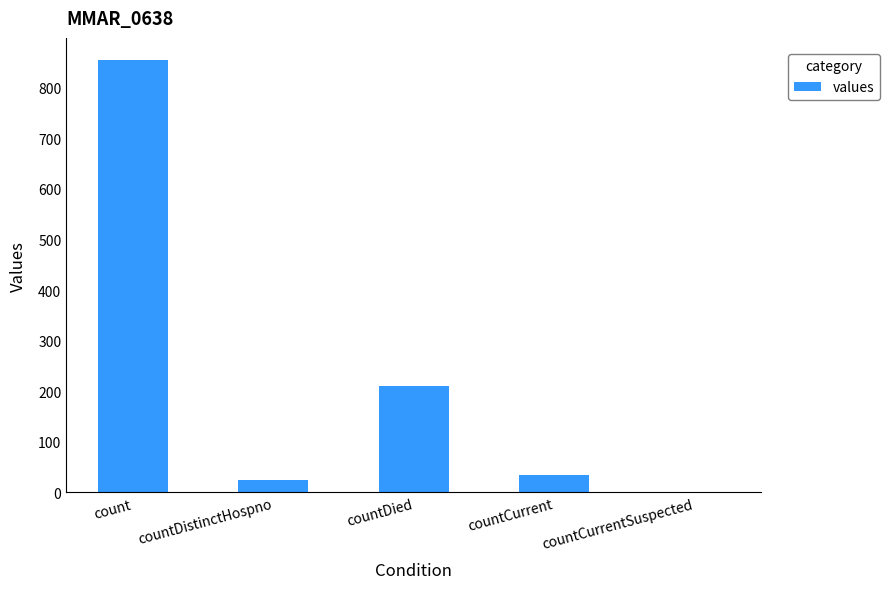

Approximately how many times larger is the value at countDied compared to count?

0.2